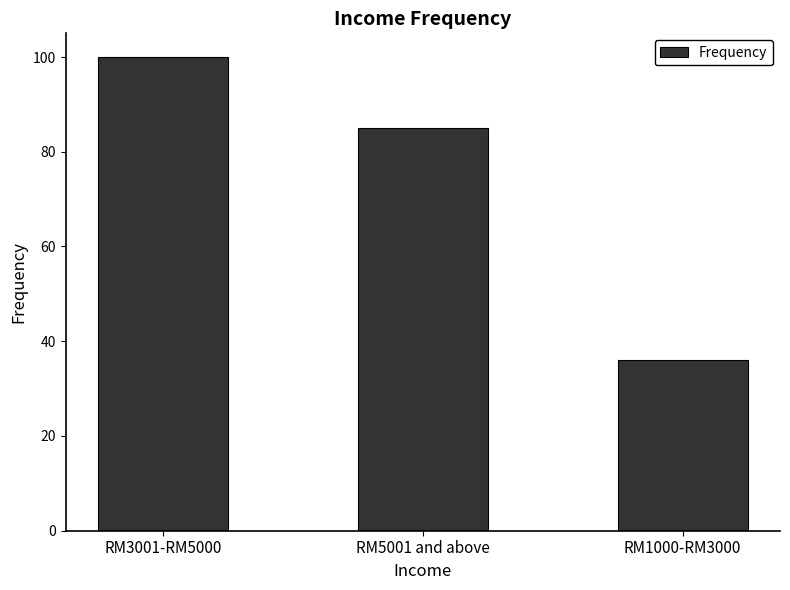

Reading left to right, list all the values displayed in this chart.

RM3001-RM5000=100	RM5001 and above=85	RM1000-RM3000=36